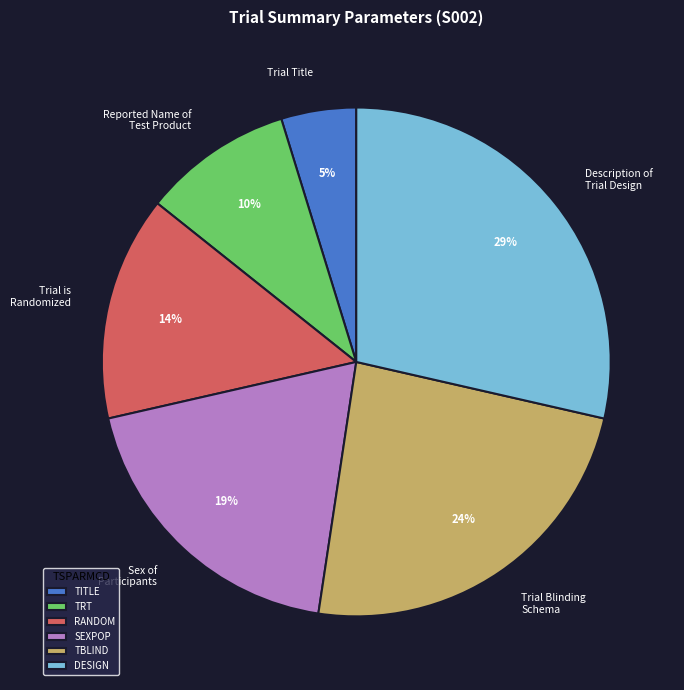

Is it true that TBLIND is 17% of the pie?

False